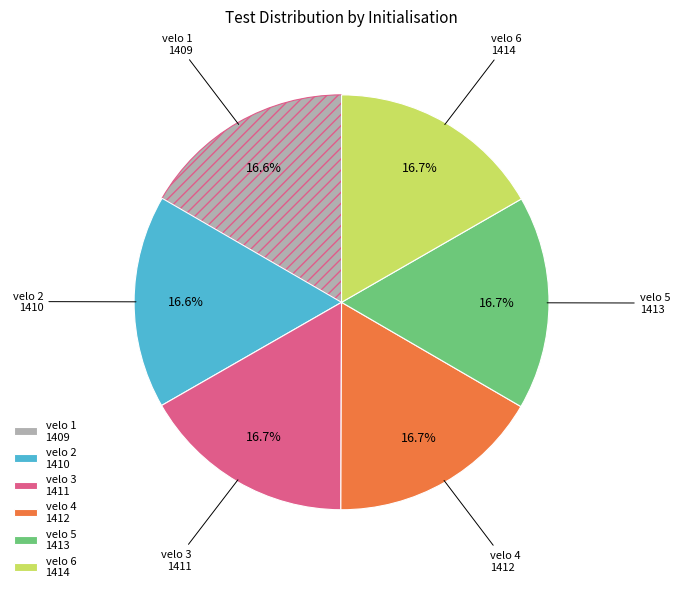

What portion of the pie excludes velo 6?

83.3%